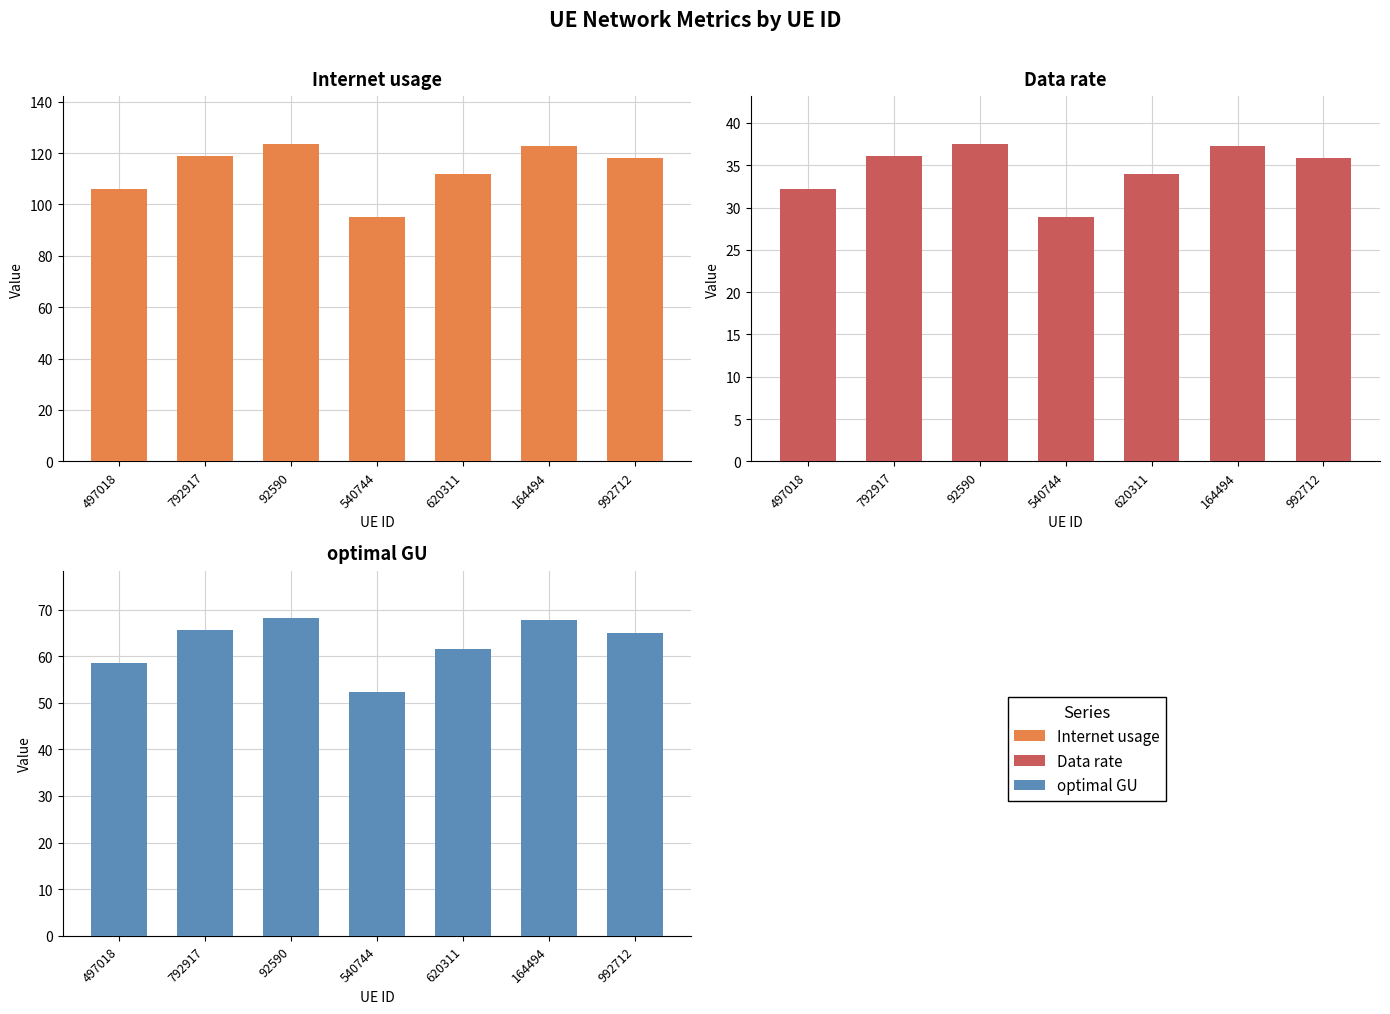

What is the difference between the maximum and minimum values in the optimal GU series?

15.8